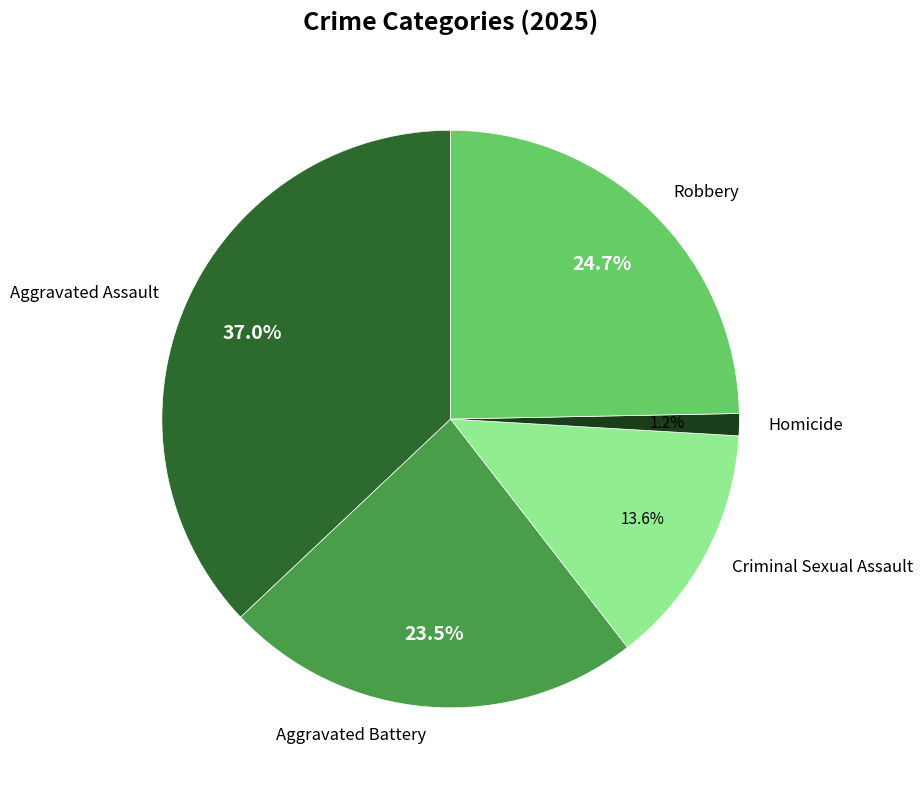

Which has a higher value, Aggravated Assault or Robbery?

Aggravated Assault